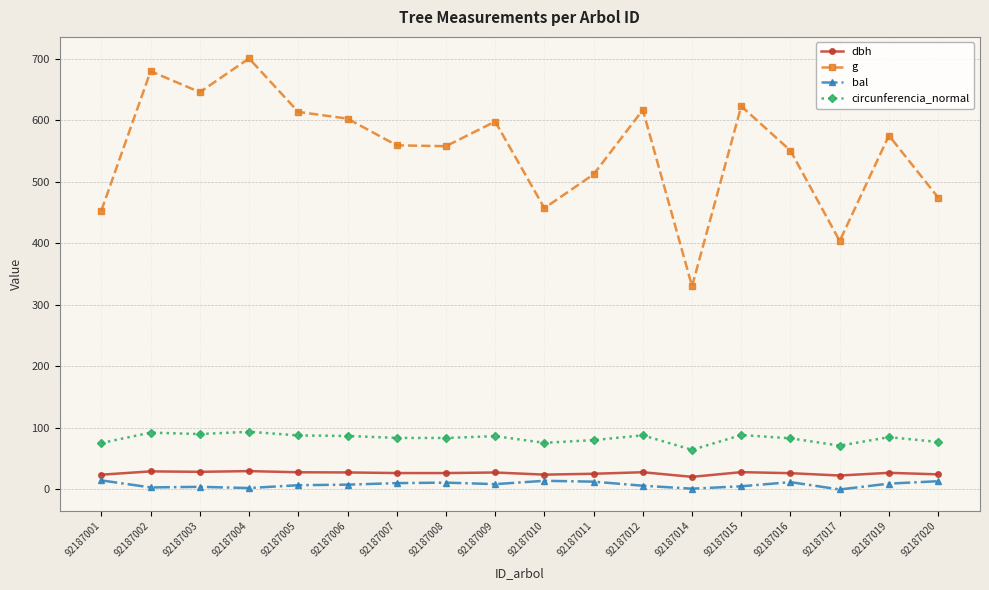

What is the total value across all series at 92187005?

736.6